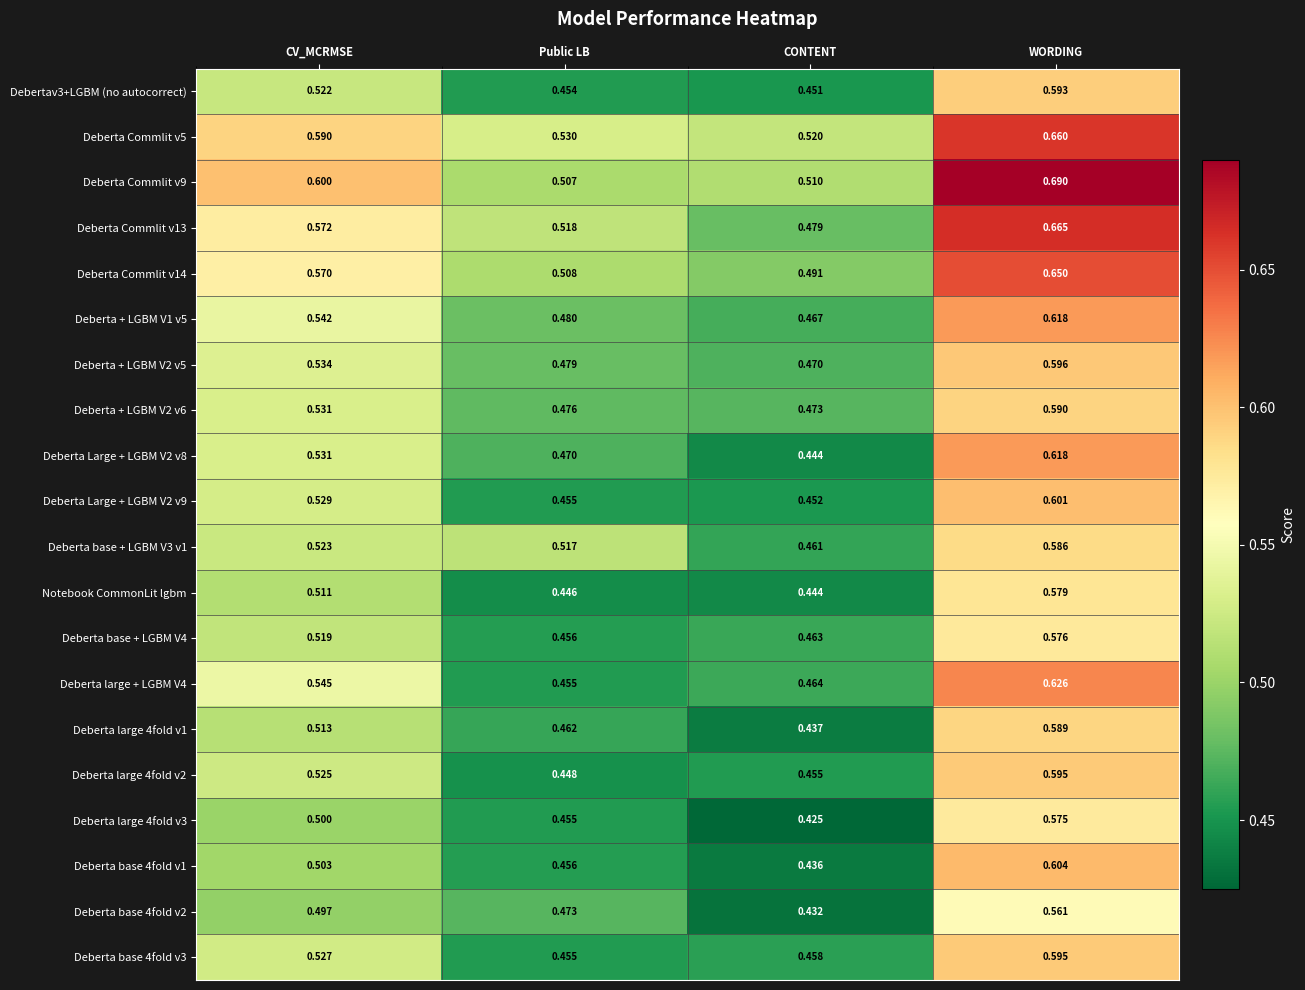

What is the total value across all series at CONTENT?

9.2